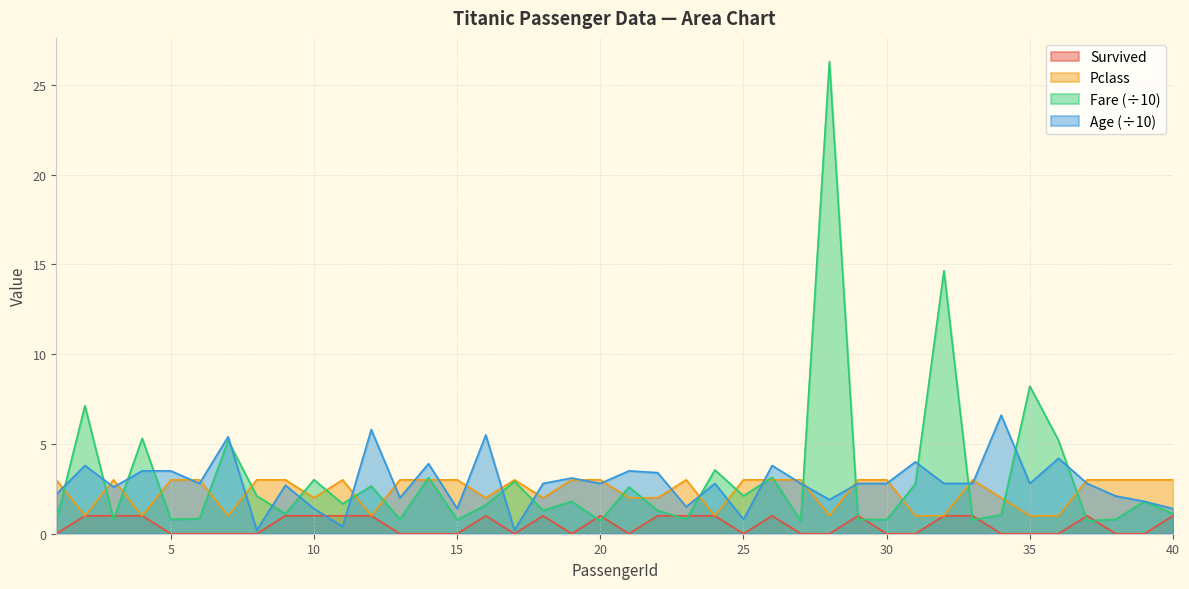

What is the value of the Survived point at the 29th from the left?

1